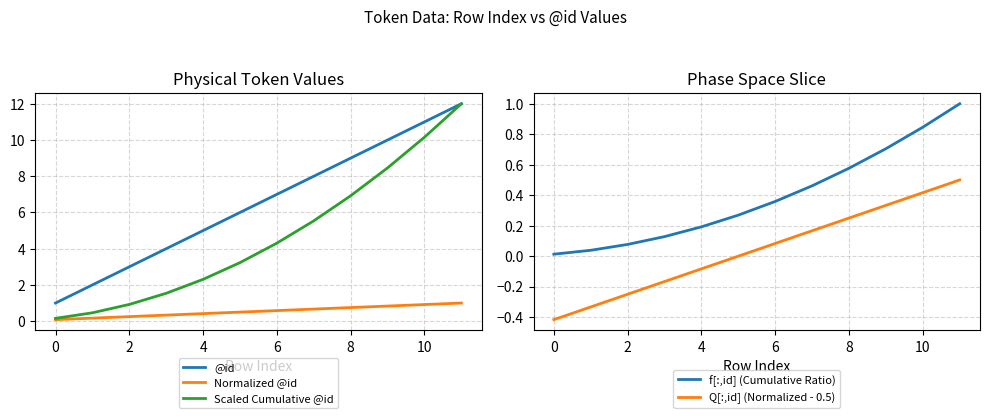

Reading left to right, extract all data points from this chart.

@id: 1.0	2.0	3.0	4.0	5.0	6.0	7.0	8.0	9.0	10.0	11.0	12.0
Normalized @id: 0.1	0.2	0.2	0.3	0.4	0.5	0.6	0.7	0.8	0.8	0.9	1.0
Scaled Cumulative @id: 0.2	0.5	0.9	1.5	2.3	3.2	4.3	5.5	6.9	8.5	10.2	12.0
f[:,id] (Cumulative Ratio): 0.0	0.0	0.1	0.1	0.2	0.3	0.4	0.5	0.6	0.7	0.8	1.0
Q[:,id] (Normalized - 0.5): -0.4	-0.3	-0.2	-0.2	-0.1	0.0	0.1	0.2	0.2	0.3	0.4	0.5